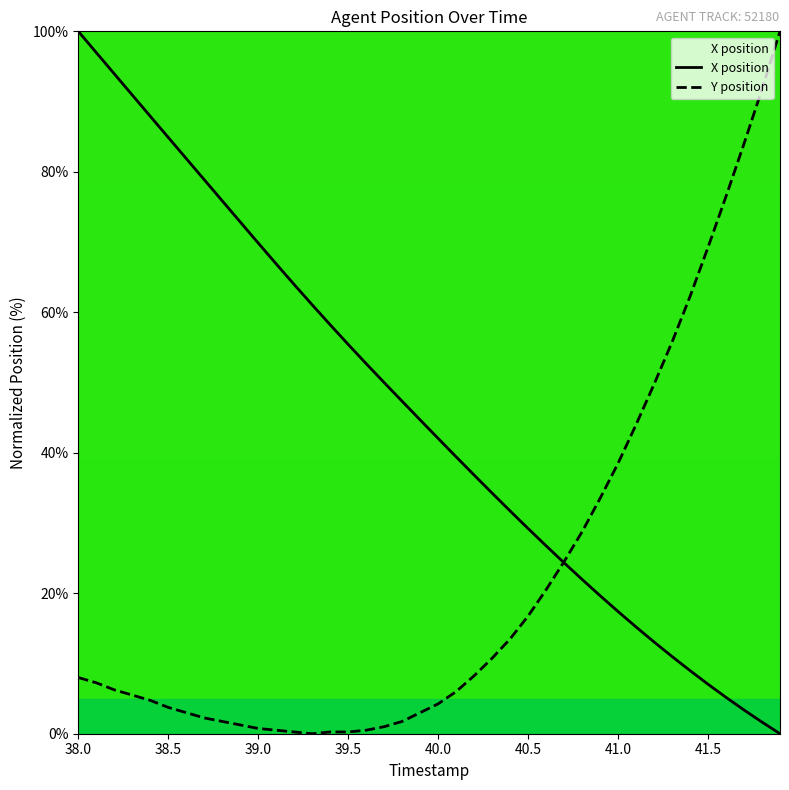

Reading left to right, list all the values displayed in this chart.

X position: 100.0	97.0	94.0	90.9	87.9	84.9	81.9	78.9	75.9	72.9	69.9	66.9	64.0	61.1	58.2	55.4	52.7	50.0	47.3	44.7	42.0	39.4	36.8	34.3	31.7	29.2	26.8	24.3	22.0	19.7	17.4	15.2	13.1	11.0	9.0	7.0	5.2	3.4	1.7	0.0
Y position: 8.0	7.2	6.2	5.5	4.8	3.8	3.0	2.3	1.8	1.3	0.7	0.5	0.2	0.0	0.2	0.2	0.5	1.0	1.8	3.0	4.3	6.0	8.3	10.8	13.5	16.8	20.5	24.5	28.8	33.5	38.5	44.0	49.8	55.8	62.3	69.2	76.5	84.0	91.8	100.0